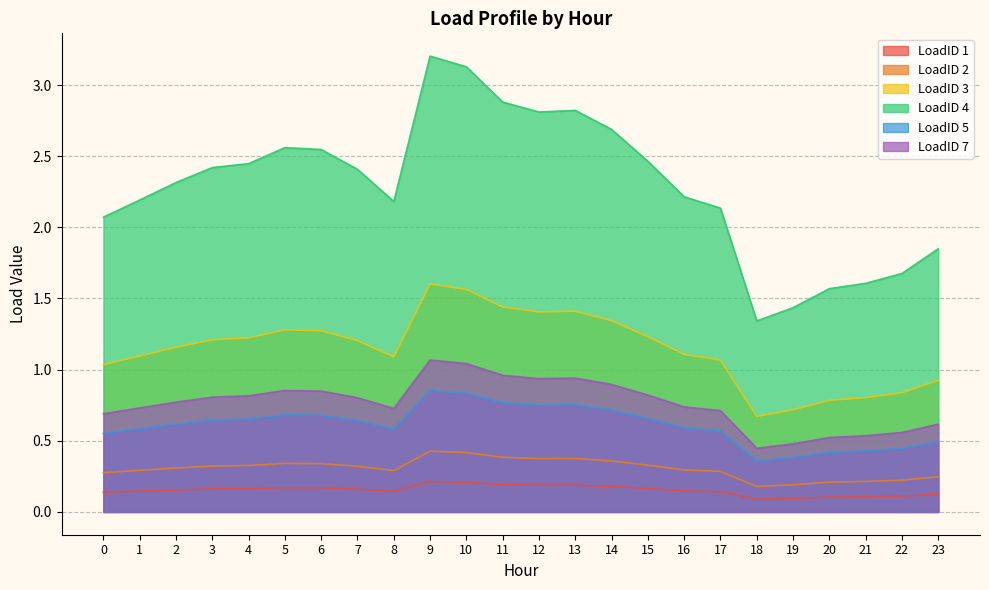

At which category is the sum across all series the highest?

9